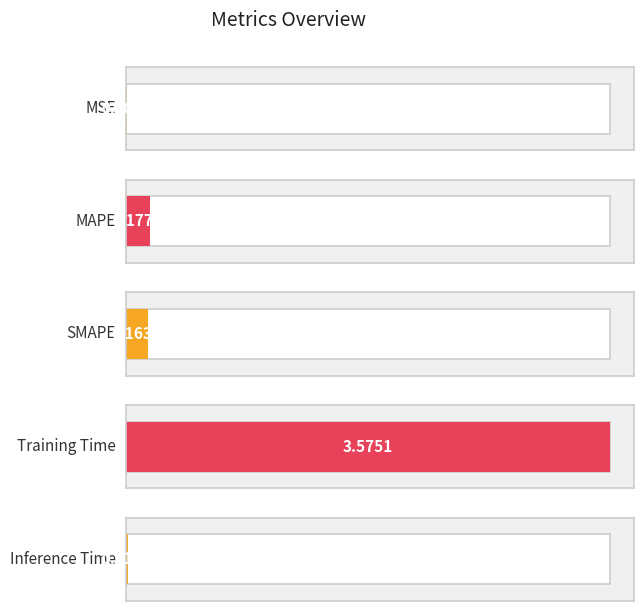

What position from the right is Inference Time?

1